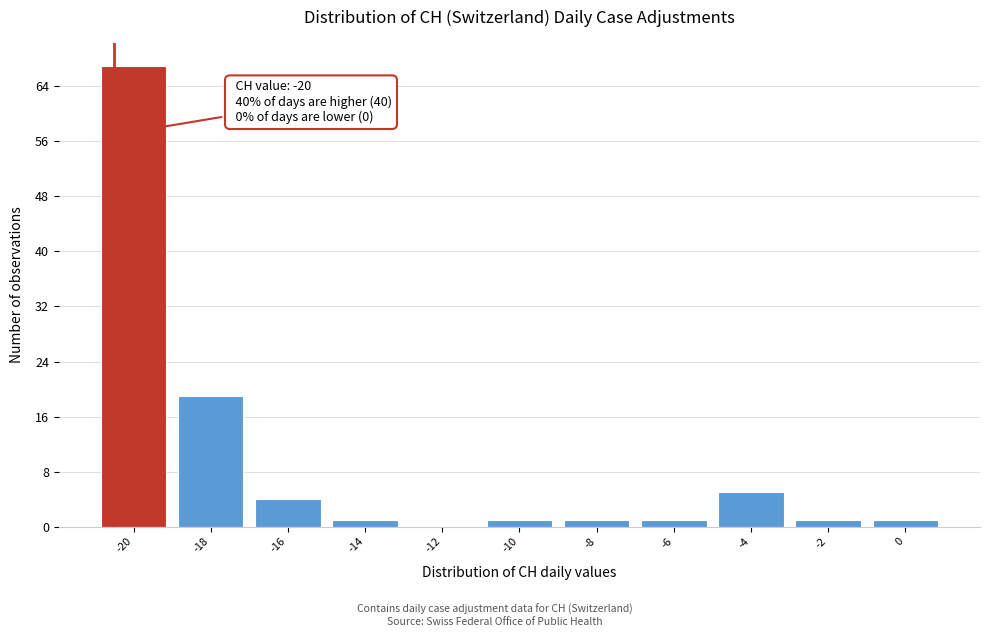

Reading left to right, list all the values displayed in this chart.

-20=67	-18=19	-16=4	-14=1	-12=0	-10=1	-8=1	-6=1	-4=5	-2=1	0=1